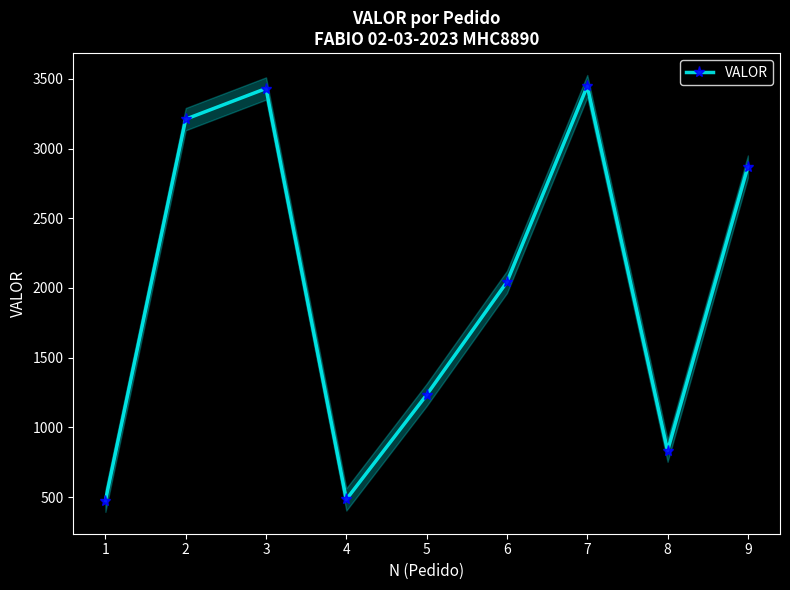

Which category has the lowest value across all series?

1